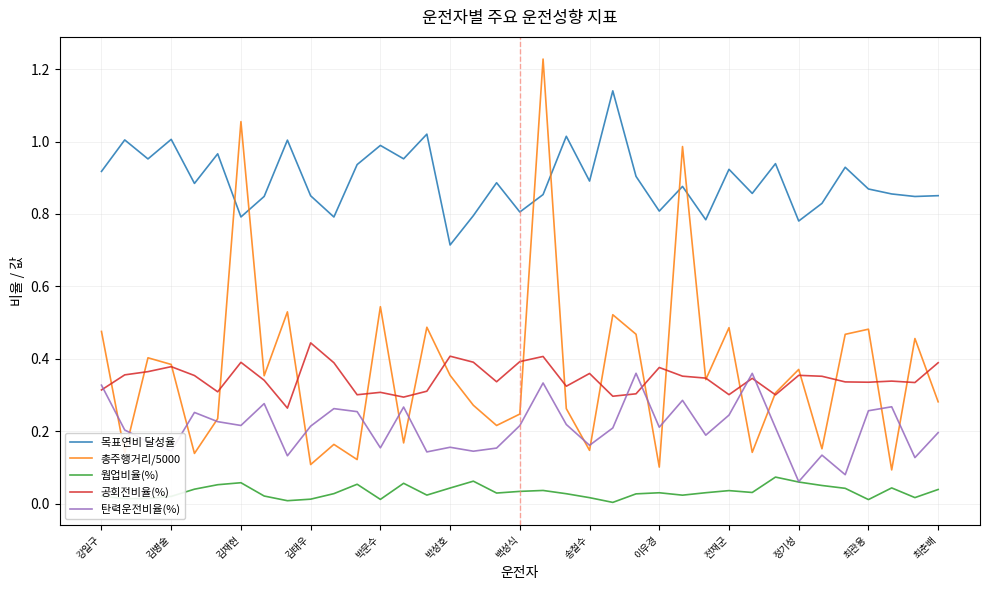

Which series has the largest total across all categories?

목표연비 달성율